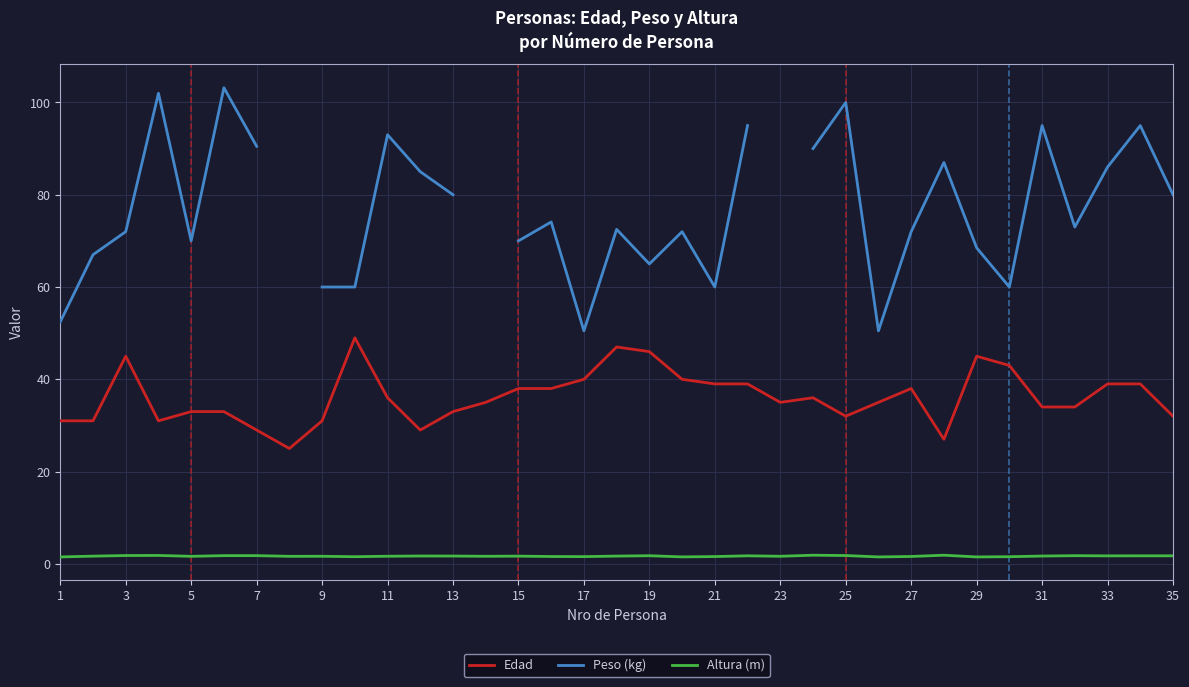

Which label corresponds to the smallest value in the chart?

1